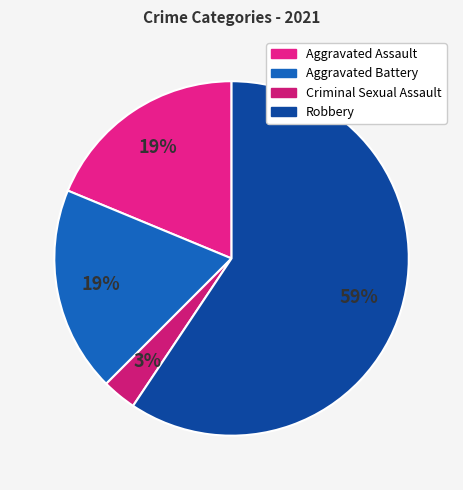

Combined, do Criminal Sexual Assault and Robbery account for over 50%?

Yes